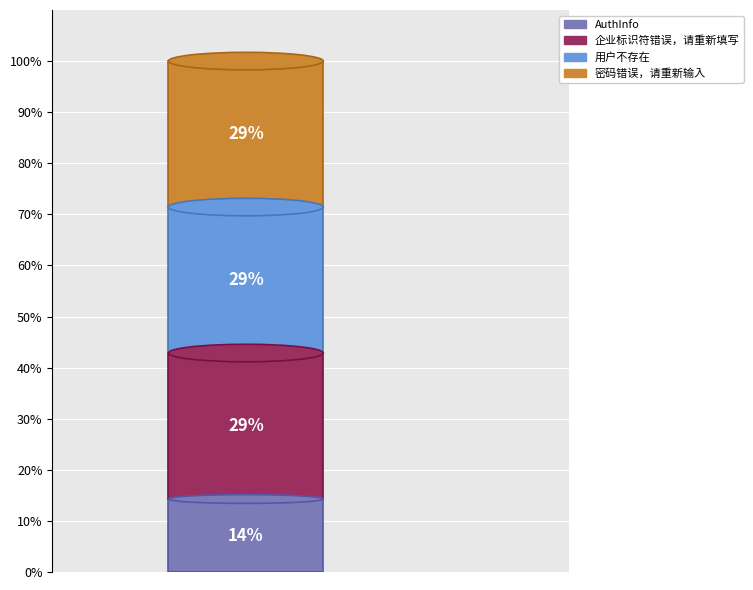

How much of the chart is everything except 企业标识符错误，请重新填写?

71.4%